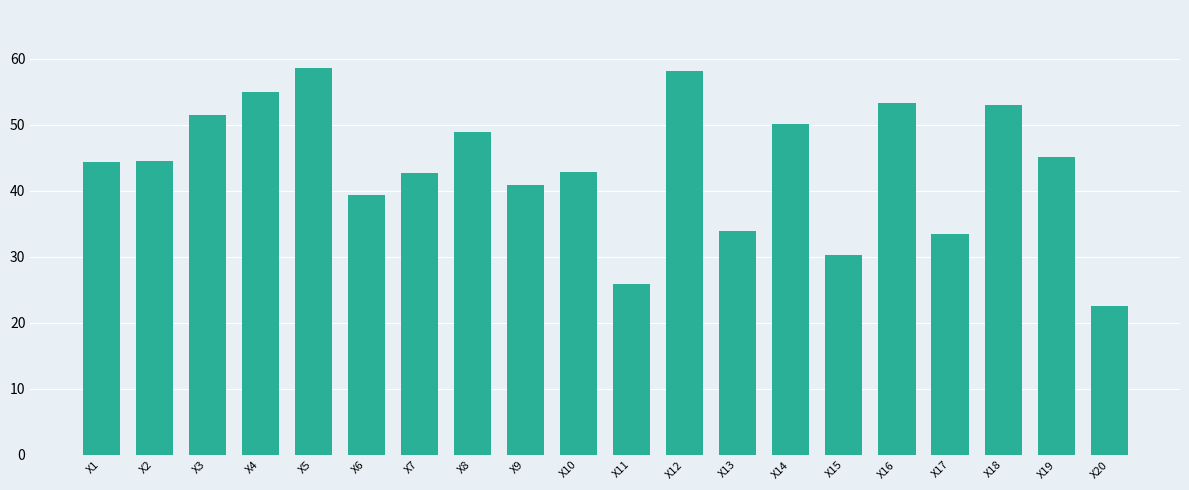

How many data points are less than 44?

9